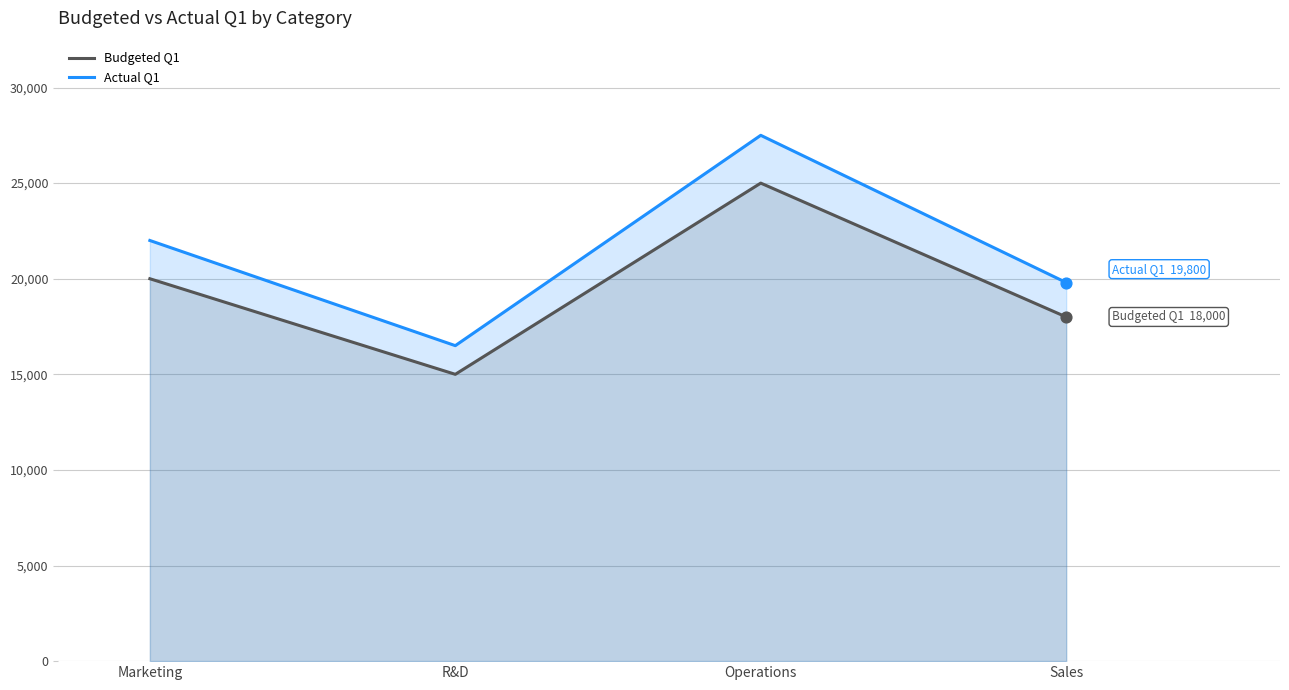

Which series has the largest total across all categories?

Actual Q1